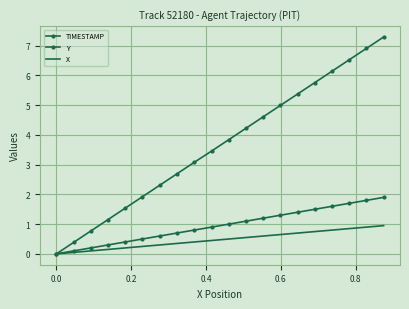

Reading left to right, transcribe all the data shown in this chart.

TIMESTAMP: 0.0	0.1	0.2	0.3	0.4	0.5	0.6	0.7	0.8	0.9	1.0	1.1	1.2	1.3	1.4	1.5	1.6	1.7	1.8	1.9
Y: 0.0	0.4	0.8	1.2	1.5	1.9	2.3	2.7	3.1	3.5	3.8	4.2	4.6	5.0	5.4	5.8	6.1	6.5	6.9	7.3
X: 0.0	0.0	0.1	0.1	0.2	0.2	0.3	0.4	0.4	0.5	0.5	0.5	0.6	0.6	0.7	0.8	0.8	0.9	0.9	1.0